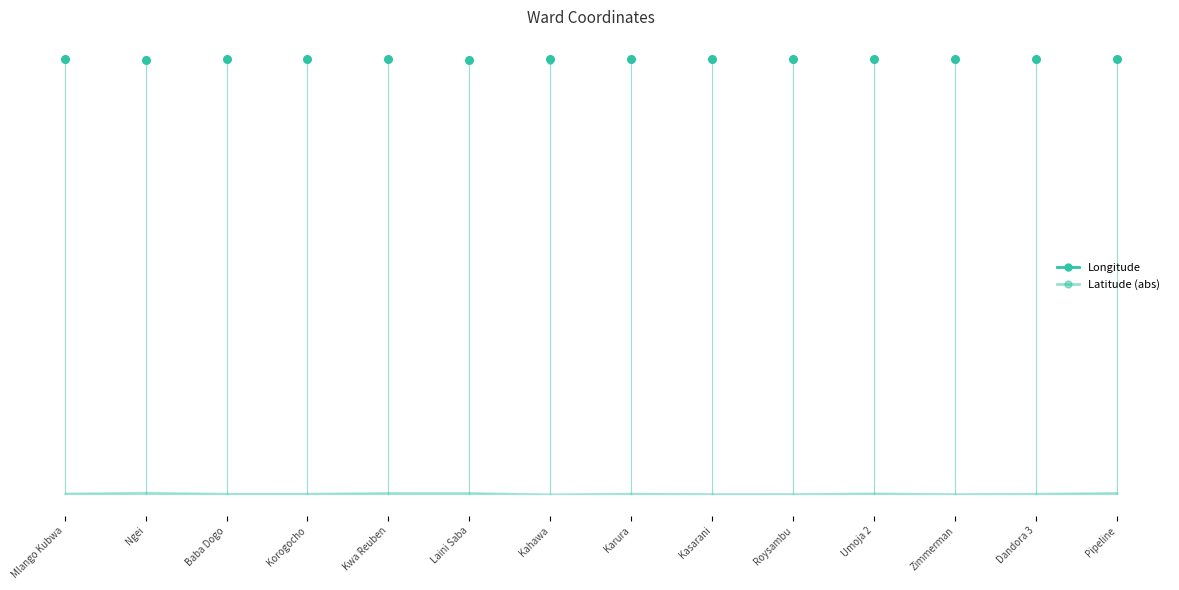

What is the change in value from Mlango Kubwa to Ngei?

+0.1